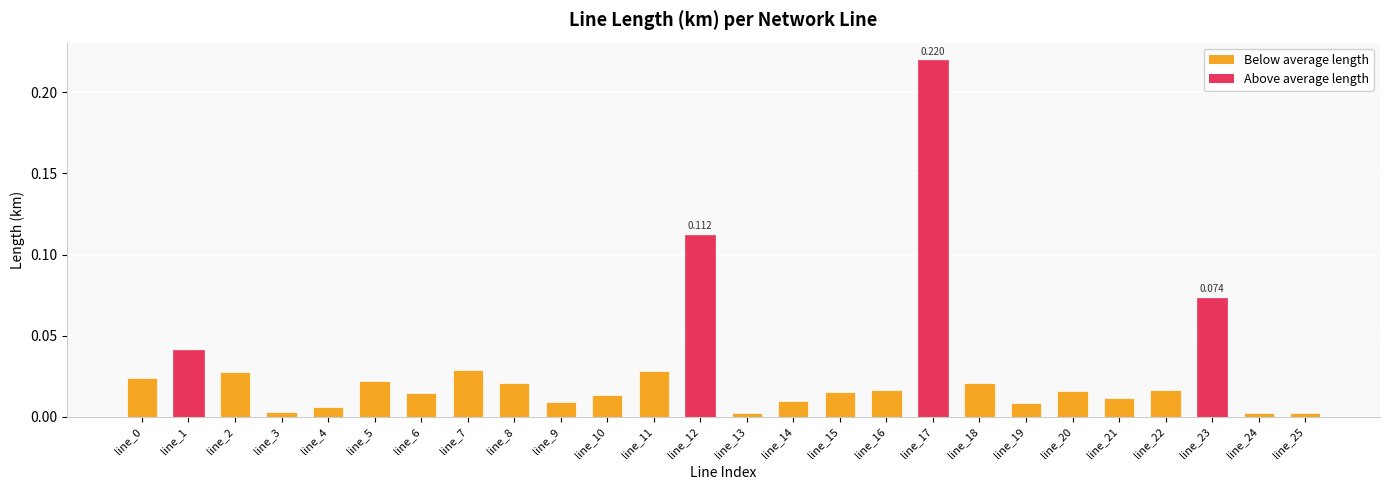

Rank the categories by value from highest to lowest.

line_17, line_12, line_23, line_1, line_7, line_11, line_2, line_0, line_5, line_8, line_18, line_22, line_16, line_20, line_15, line_6, line_10, line_21, line_14, line_9, line_19, line_4, line_3, line_24, line_13, line_25